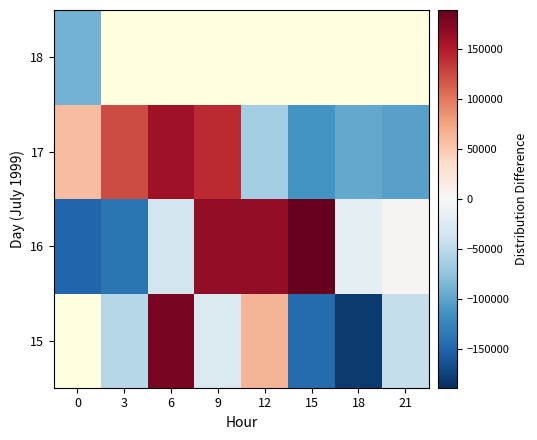

Count the number of categories in the chart.

8